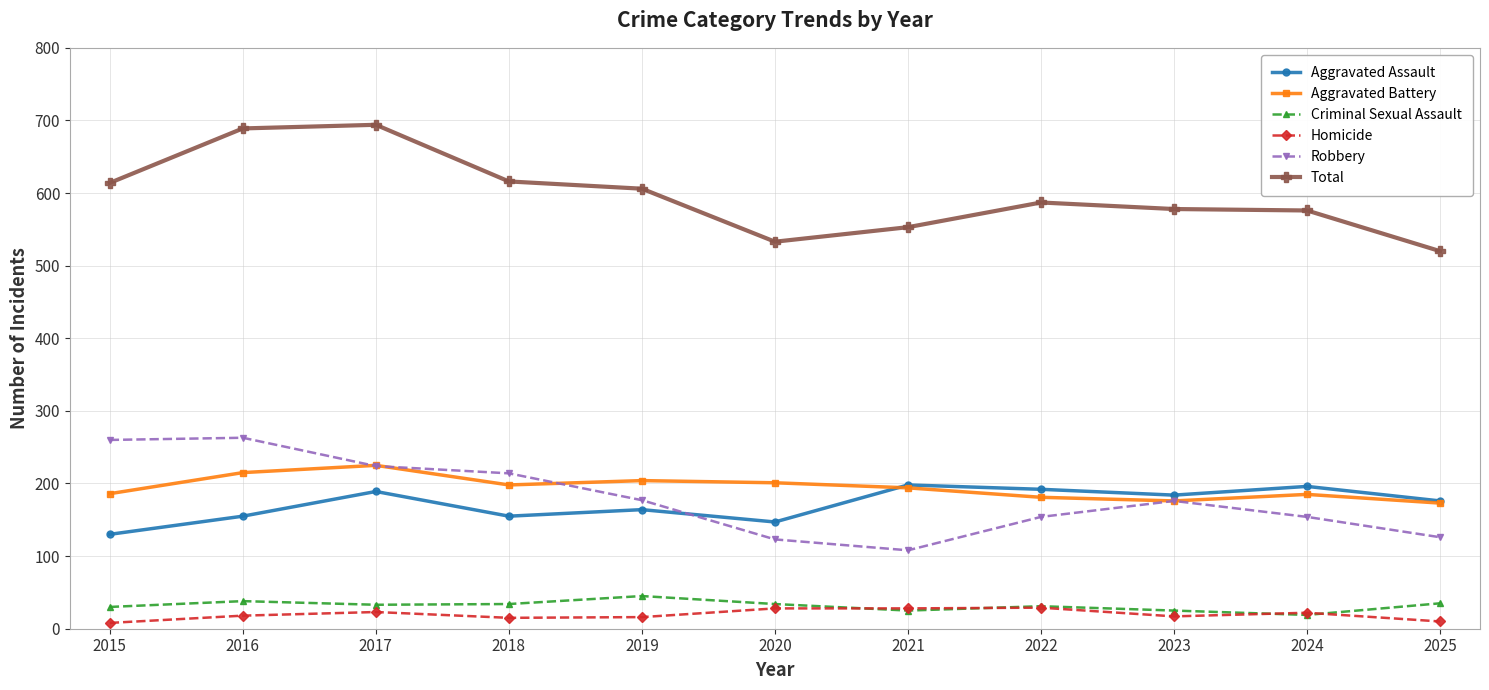

Is it true that Aggravated Battery equals 204 at 2019?

True